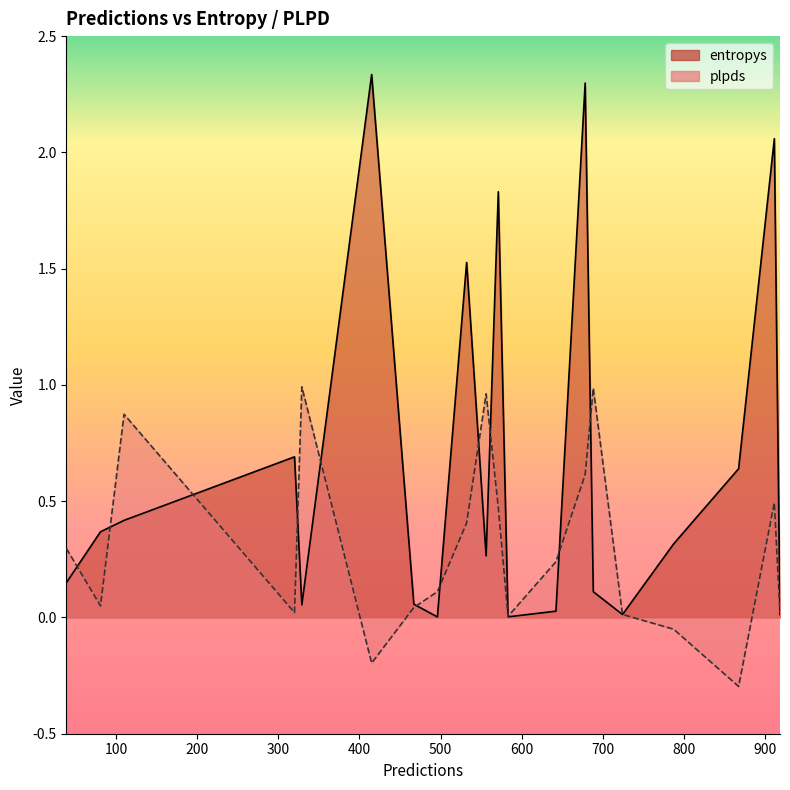

What is the greatest value displayed?

2.3